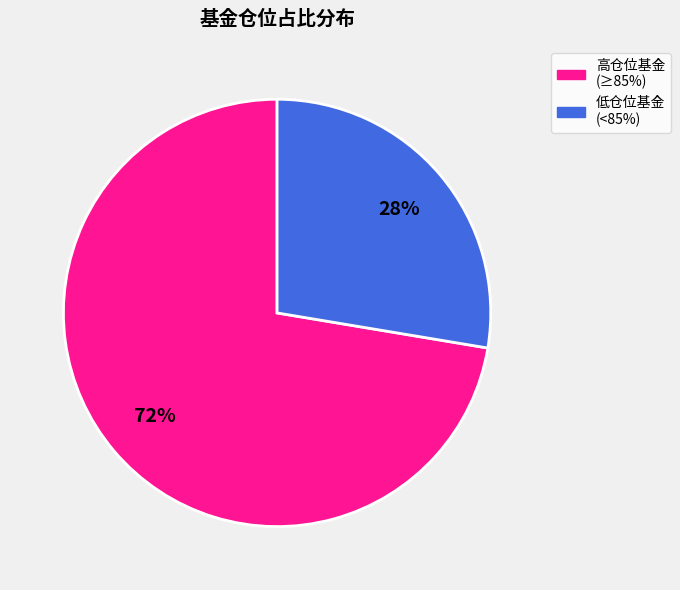

To the nearest percent, what is the average slice percentage?

50%